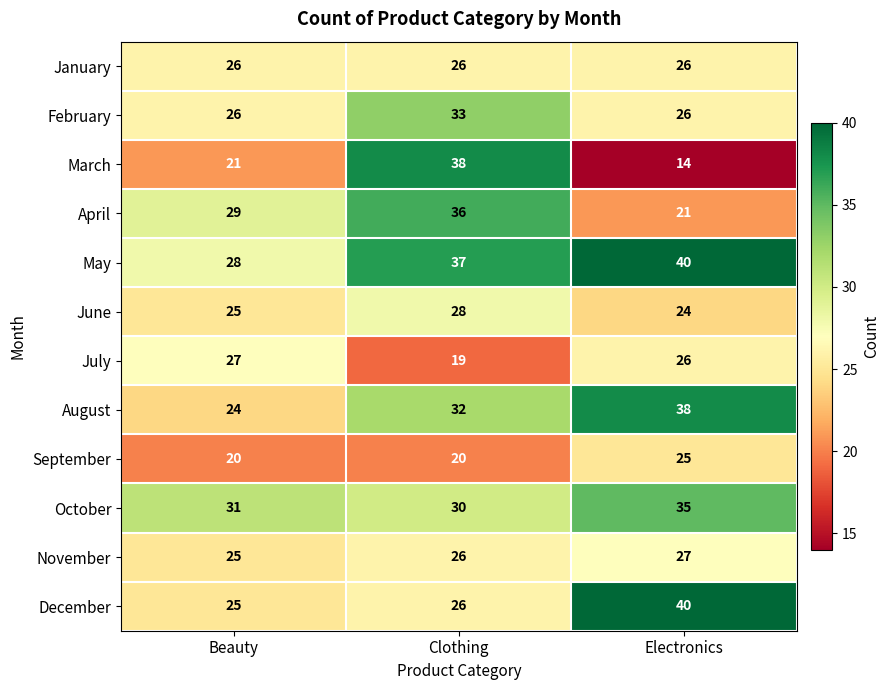

Which series changed the most between Beauty and Electronics?

December